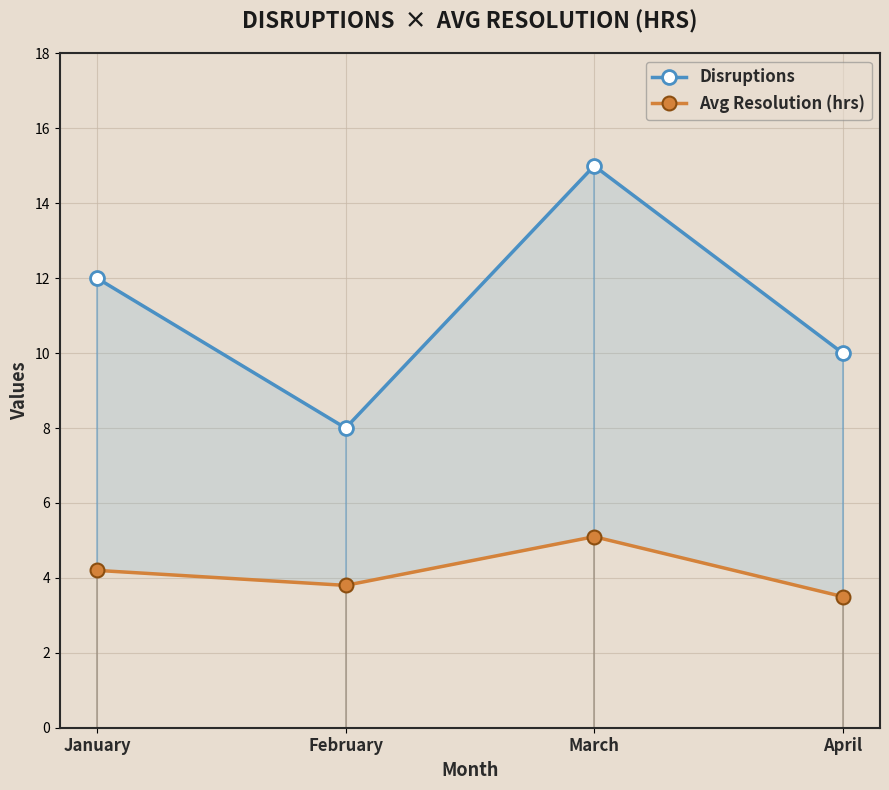

What is the average value of the Disruptions series?

11.2